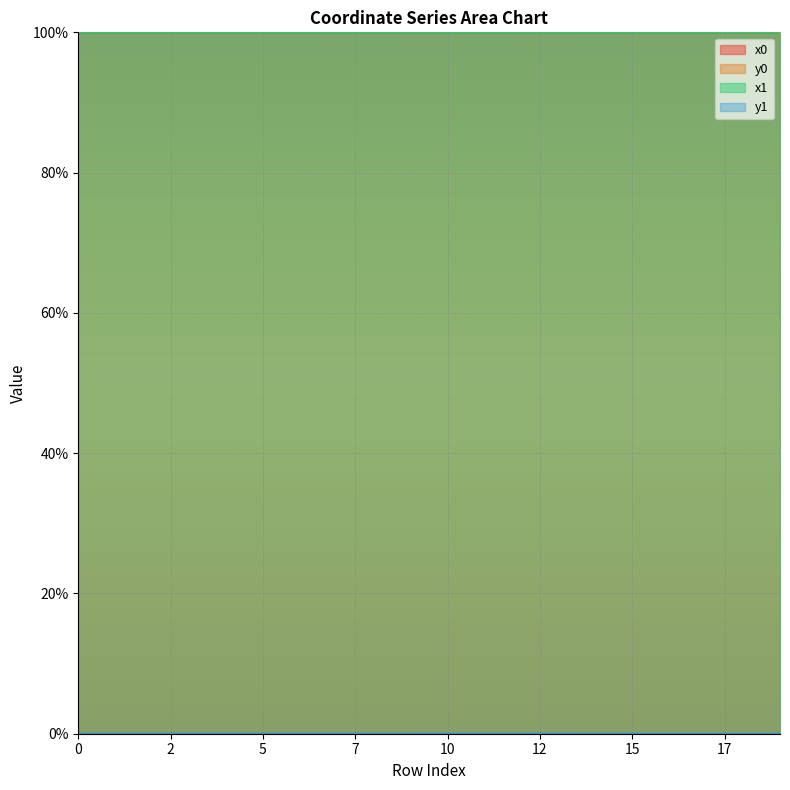

What is the maximum value shown in the chart?

100.0